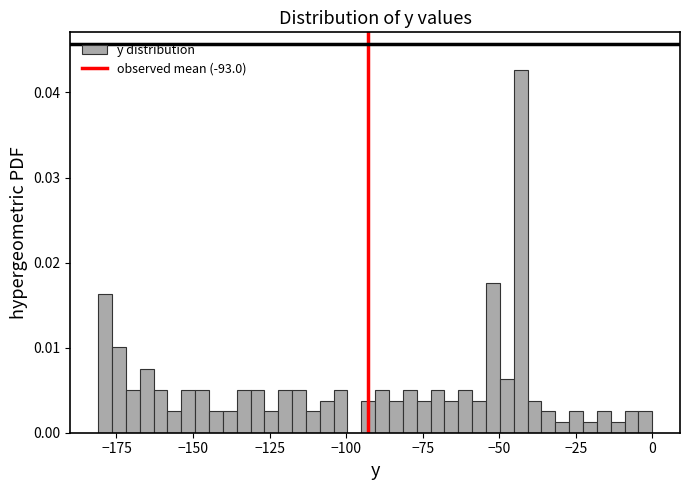

Read against the x-axis, roughly where is the centre of the tallest bar?

-45